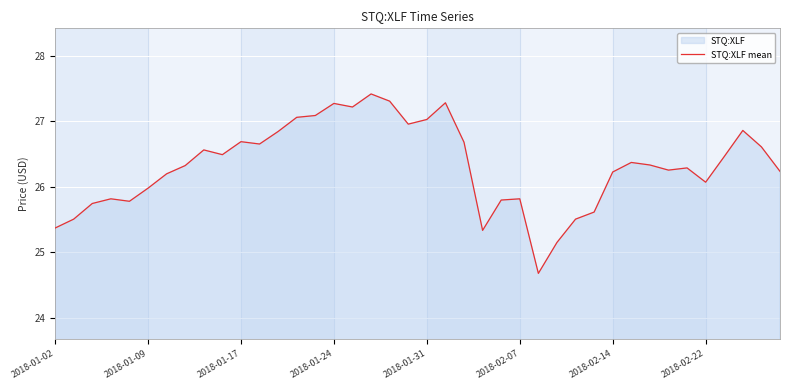

Reading right to left, what are all the values shown in this chart?

26.2	26.6	26.9	26.5	26.1	26.3	26.3	26.3	26.4	26.2	25.6	25.5	25.2	24.7	25.8	25.8	25.3	26.7	27.3	27.0	27.0	27.3	27.4	27.2	27.3	27.1	27.1	26.8	26.7	26.7	26.5	26.6	26.3	26.2	26.0	25.8	25.8	25.7	25.5	25.4